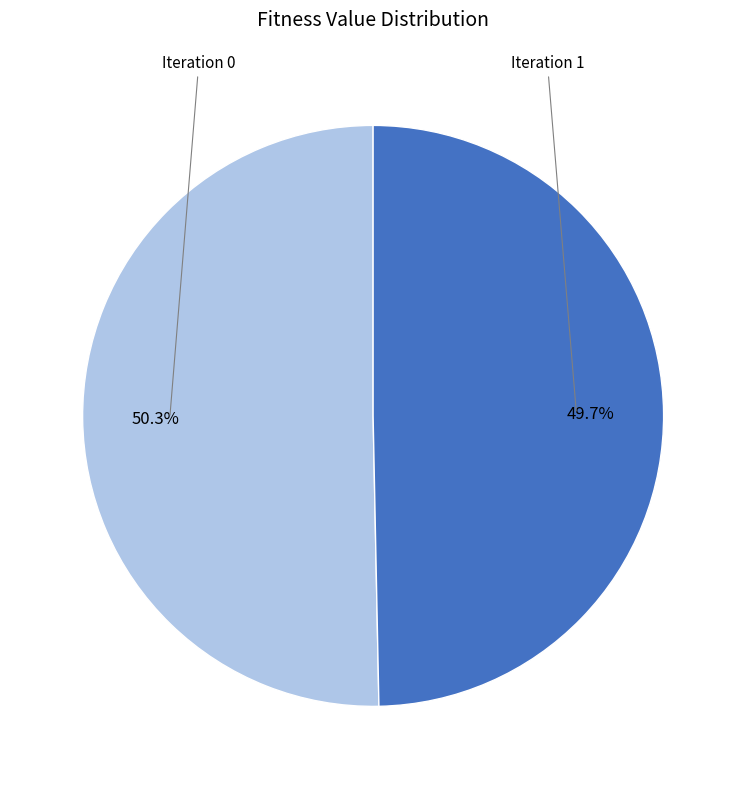

Which category has the smallest portion of the pie?

Iteration 1